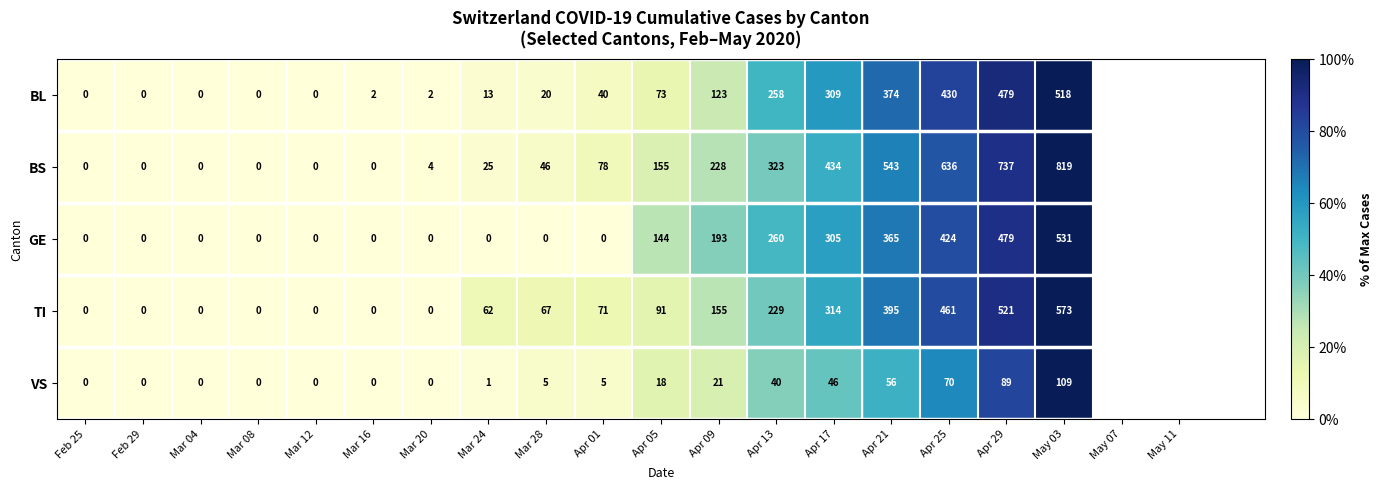

What is the sum of all TI values?

2939